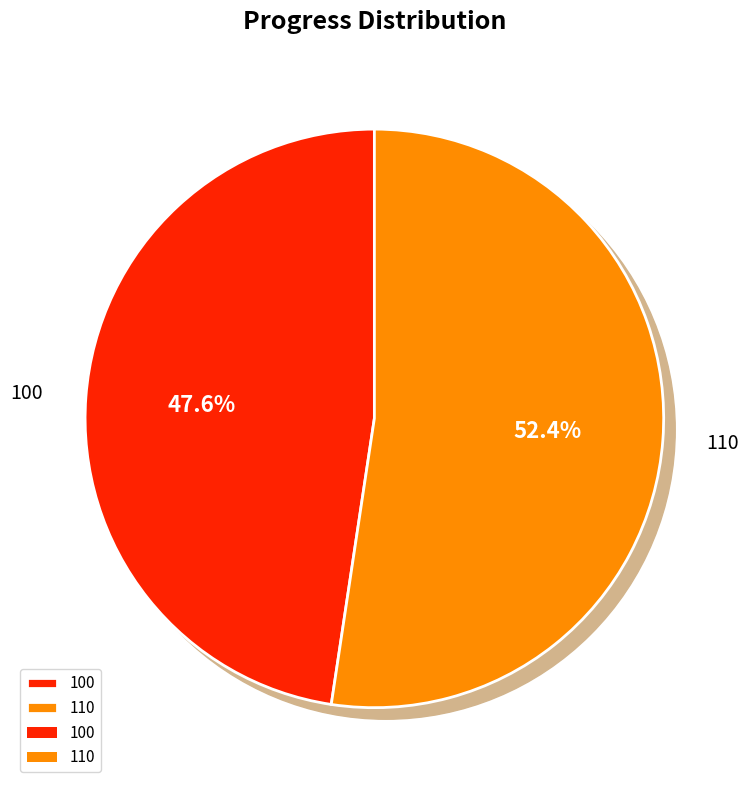

Is there any slice that represents more than half of the pie?

Yes